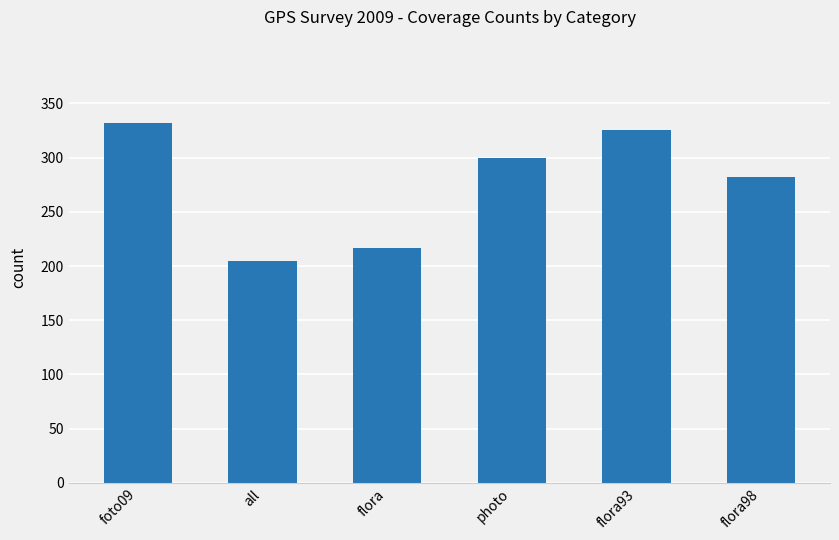

What is the value of the 5th bar from the left?

325